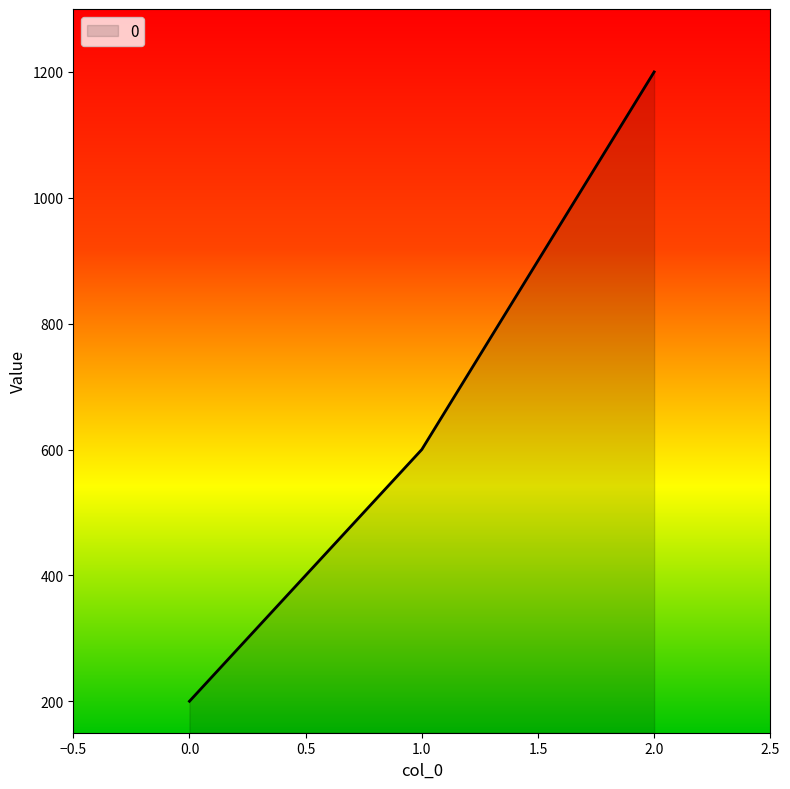

Which label corresponds to the largest value in the chart?

2.0